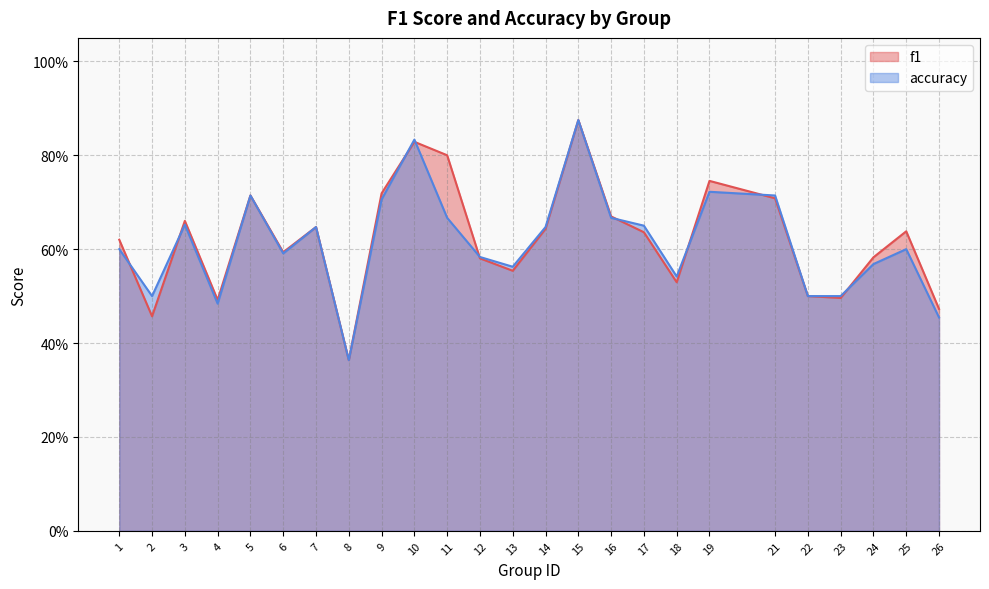

What is the value of the f1 point at the 11th from the left?

0.8